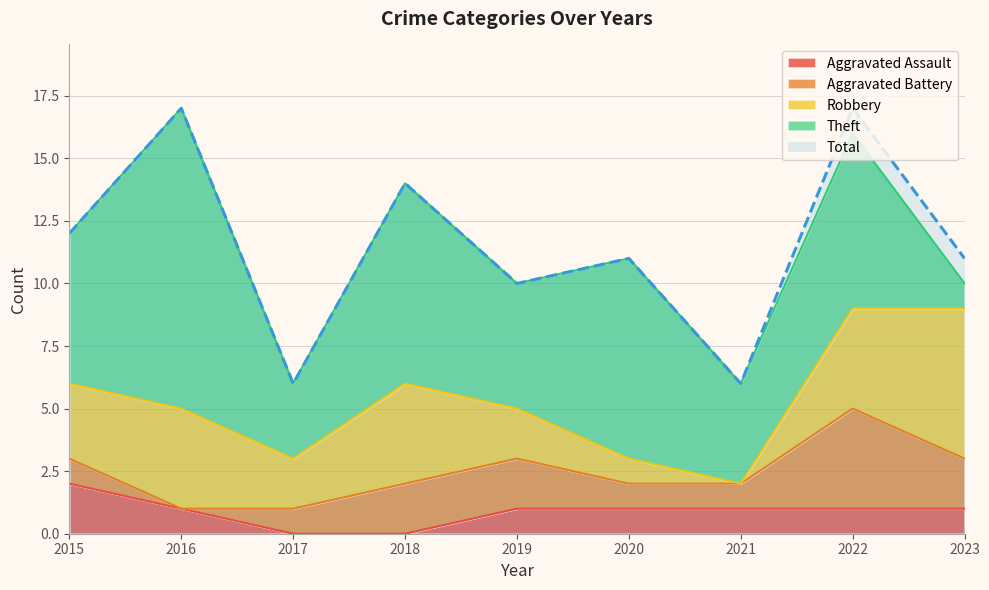

True or false: Theft and Total intersect in this chart.

False